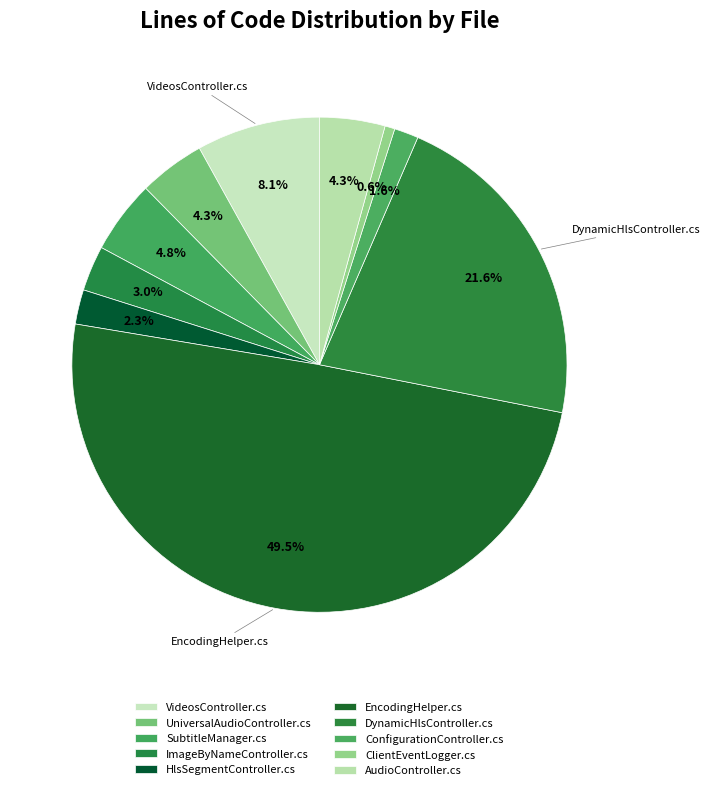

Which slice is the smallest?

ClientEventLogger.cs